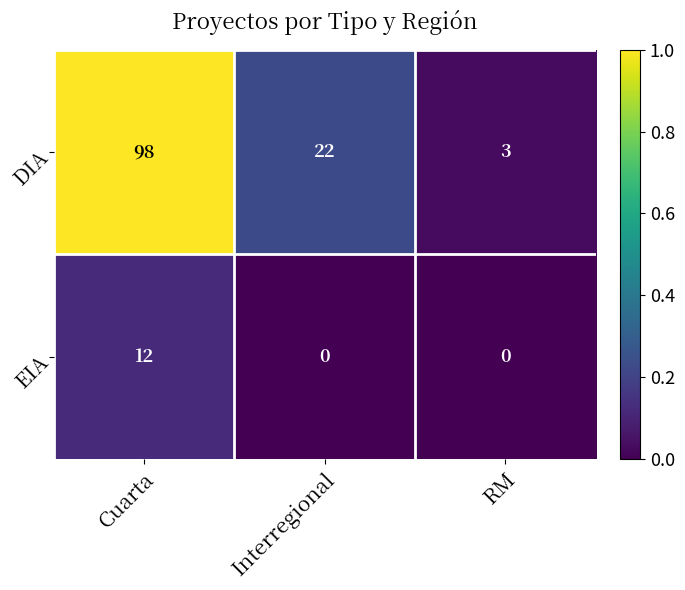

At which label is DIA closest to 50?

Interregional